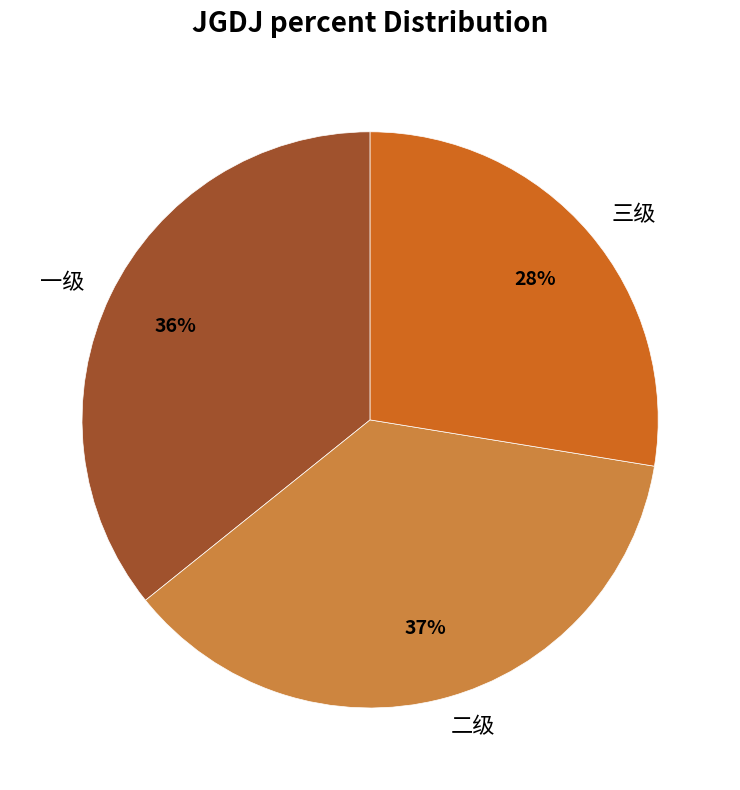

What percentage is the 三级 slice, to the nearest percent?

28%